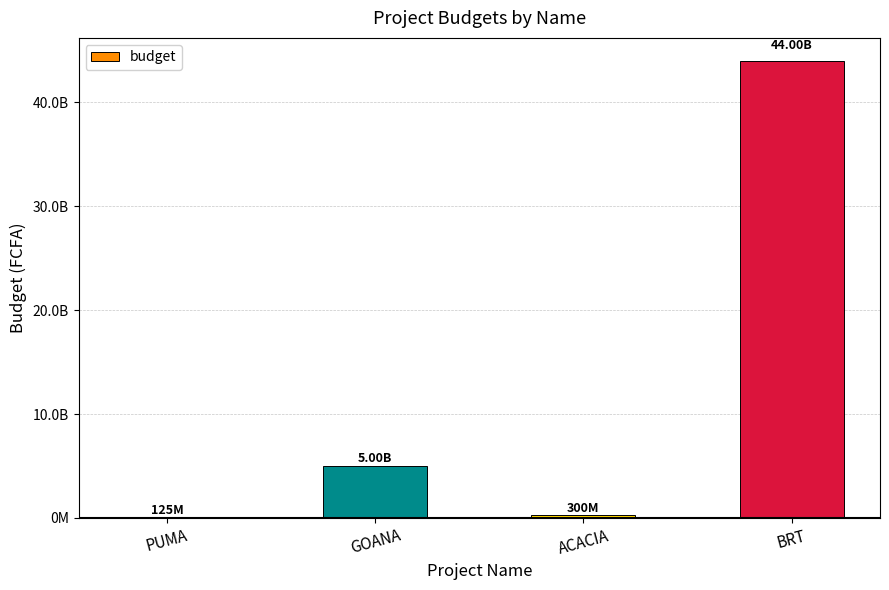

True or false: the data shows 5000000000 at GOANA.

True